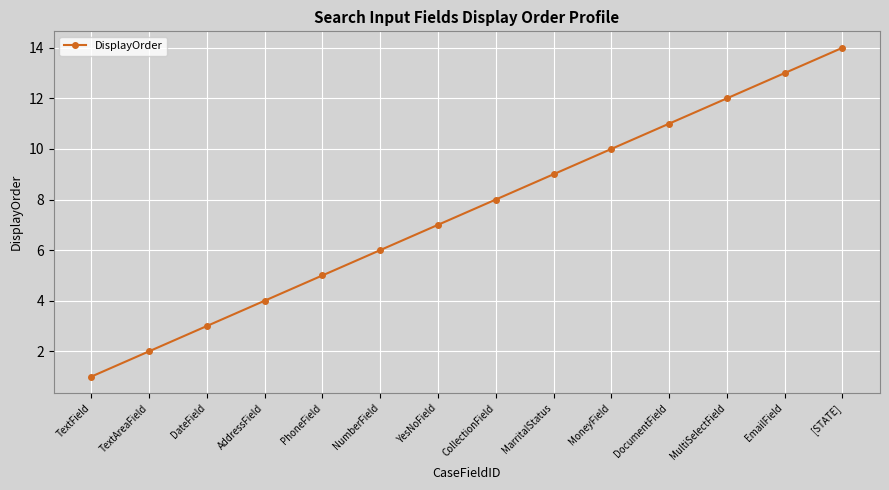

Does the chart have visible grid lines?

Yes